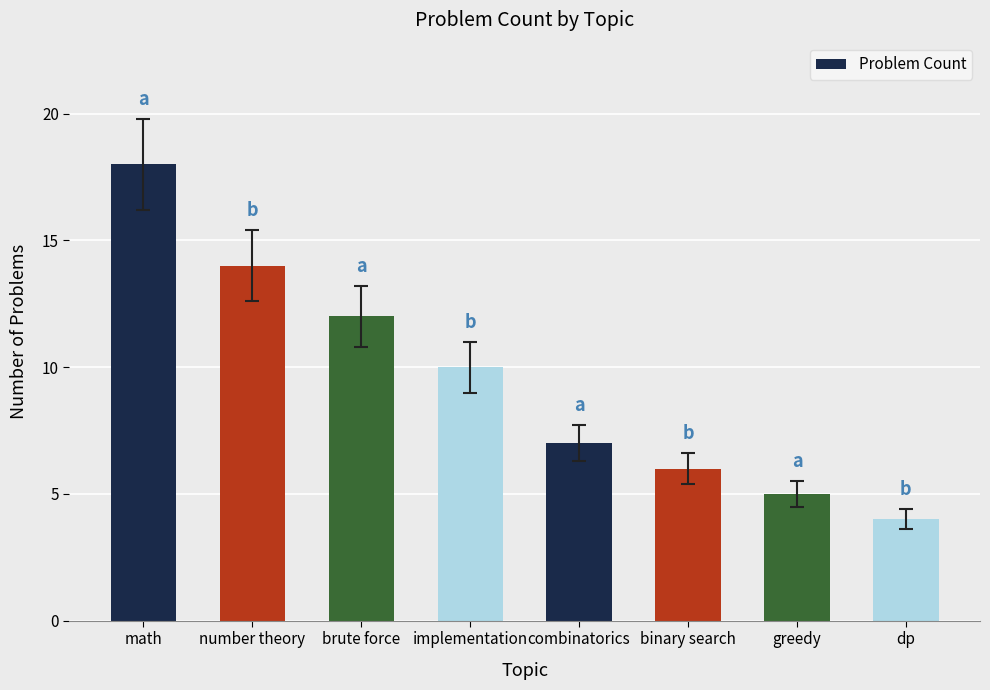

How many categories are shown in the chart?

8